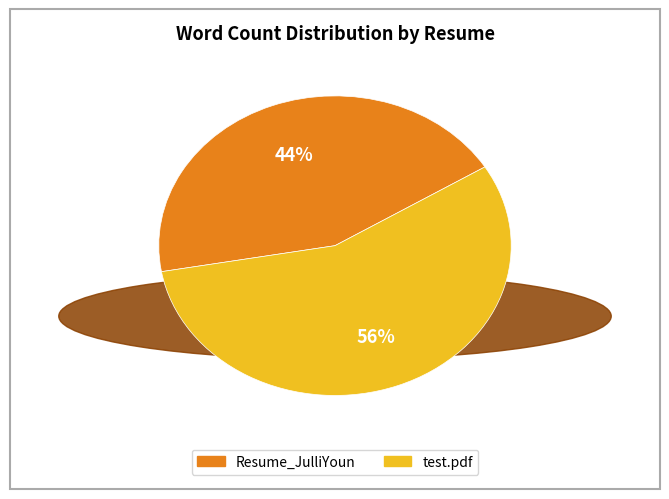

Does any single category account for the majority?

Yes